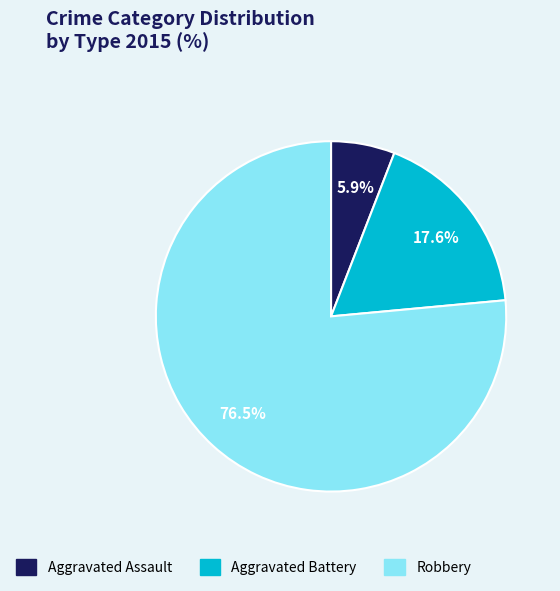

Count the number of slices in the pie.

3